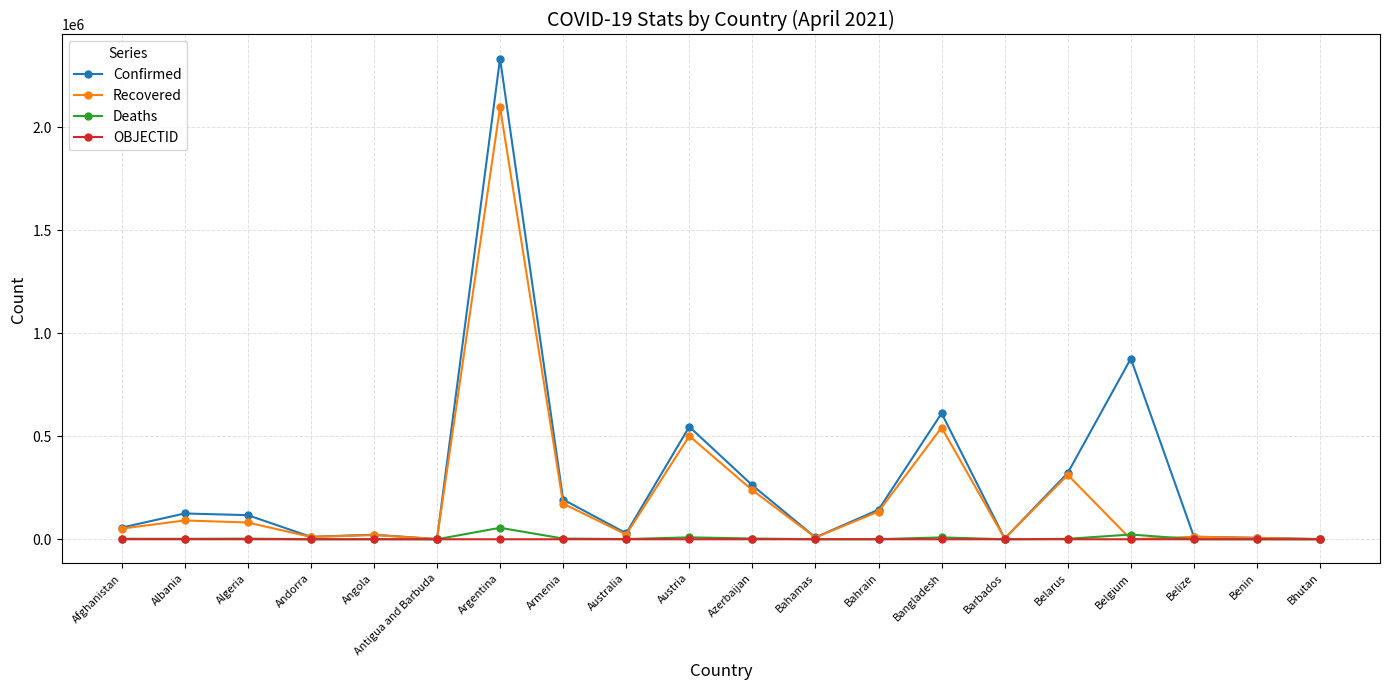

What is the maximum value for Recovered?

2095853